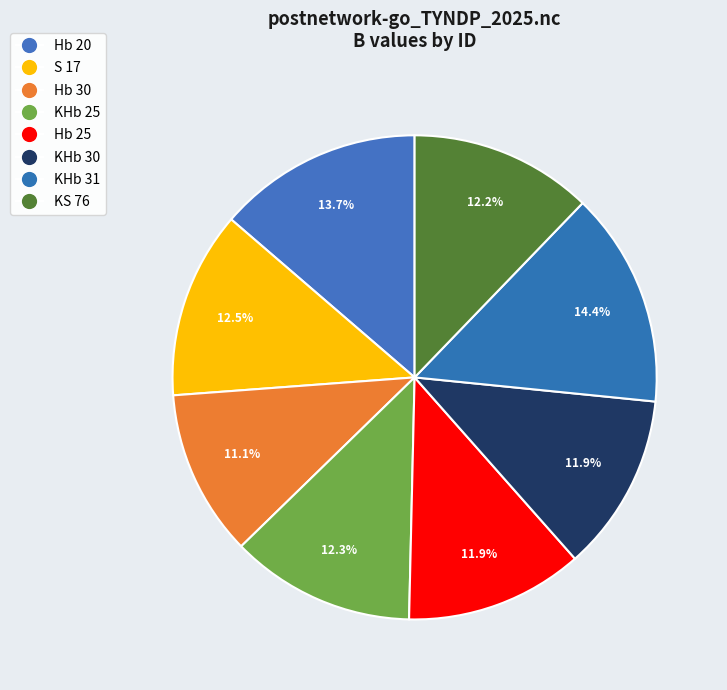

To the nearest percent, what is the difference between the largest and smallest slice percentages?

3%